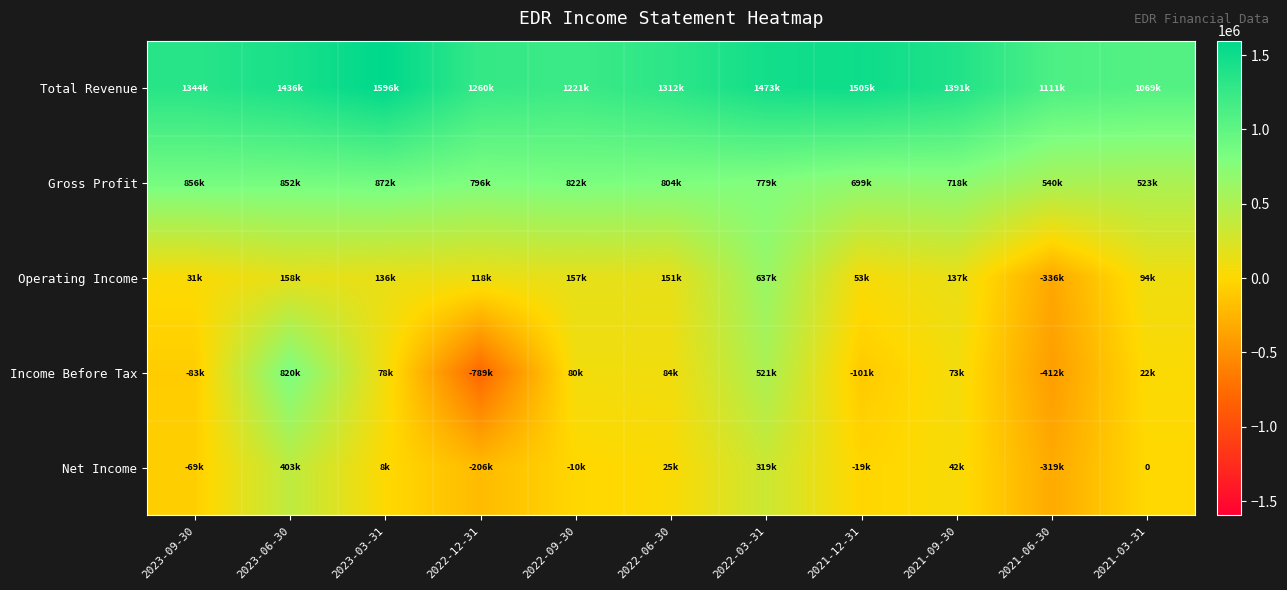

Between 2023-03-31 and 2022-03-31, which series saw the biggest shift?

Operating Income